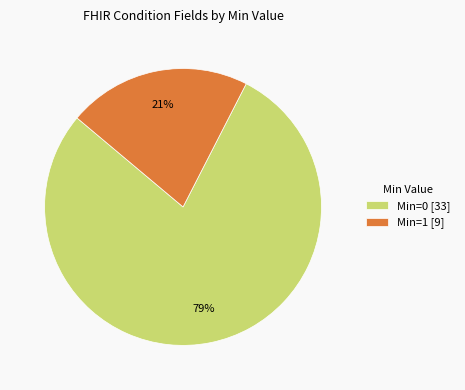

What is the largest slice in the pie chart?

Min=0 [33]